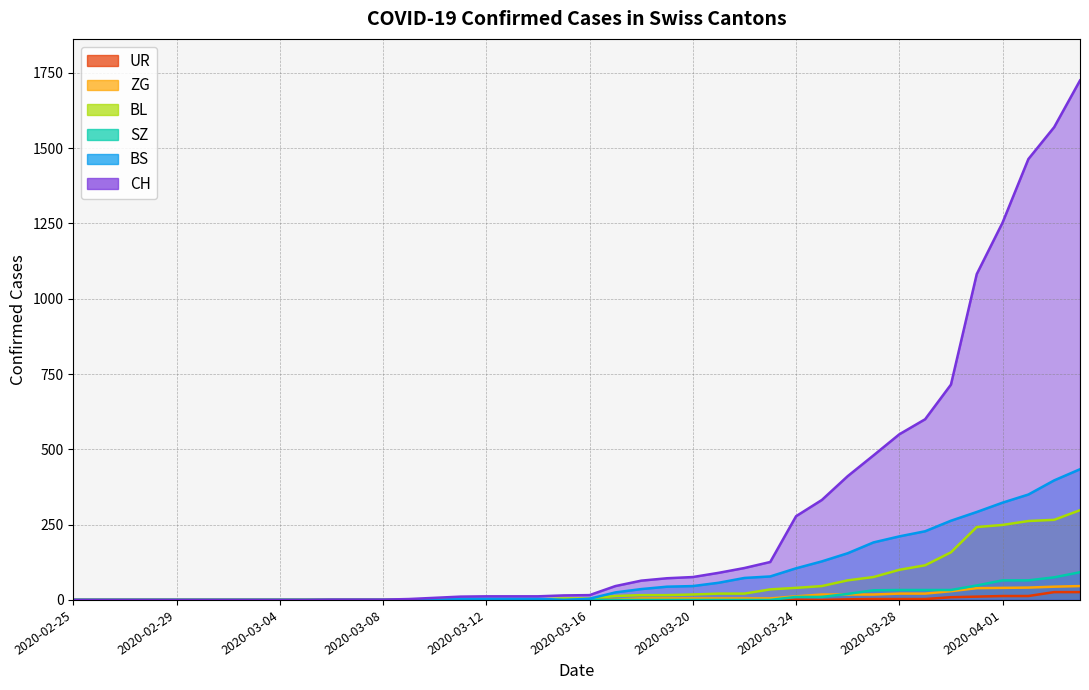

Count the number of categories in the chart.

40